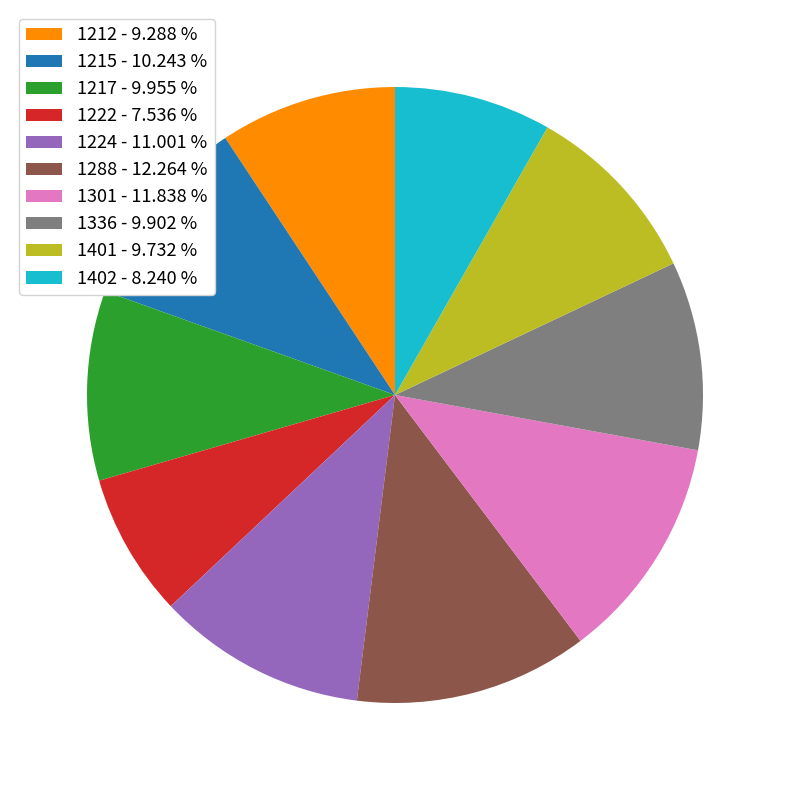

Count the number of slices in the pie.

10